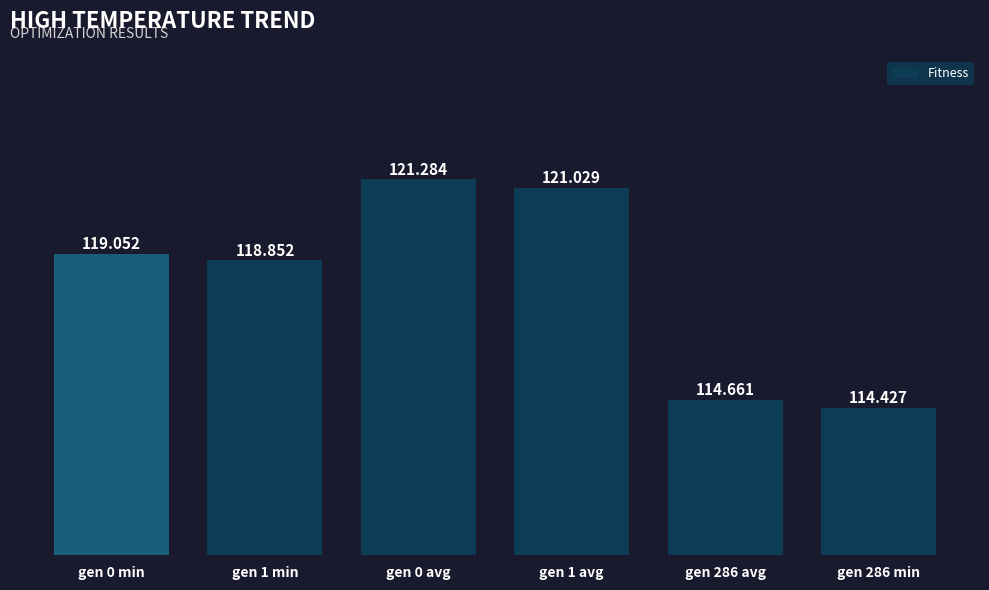

What is the label of the 4th bar from the right?

gen 0 avg